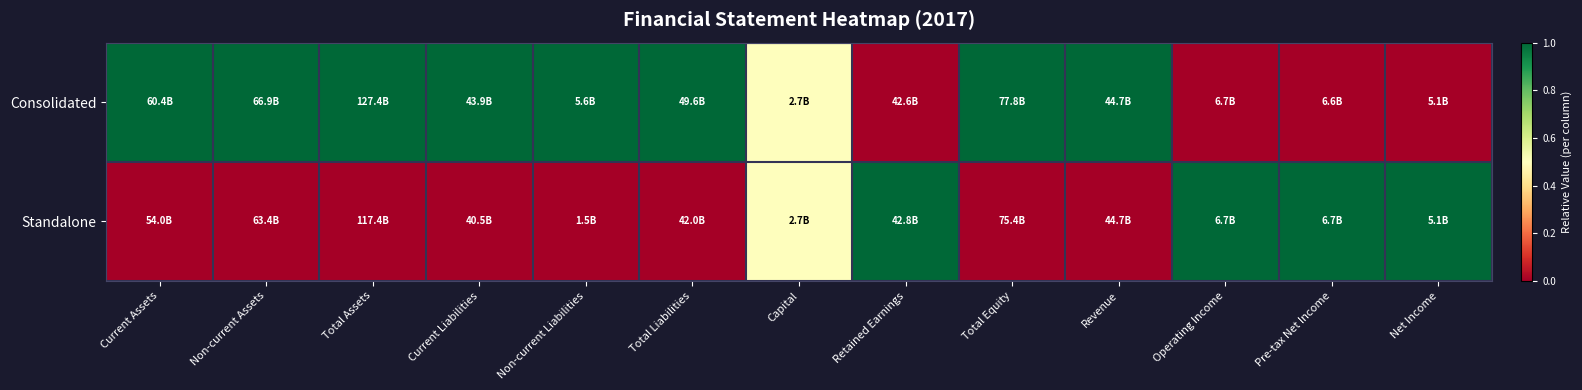

Between Retained Earnings and Pre-tax Net Income, which series saw the biggest shift?

Consolidated